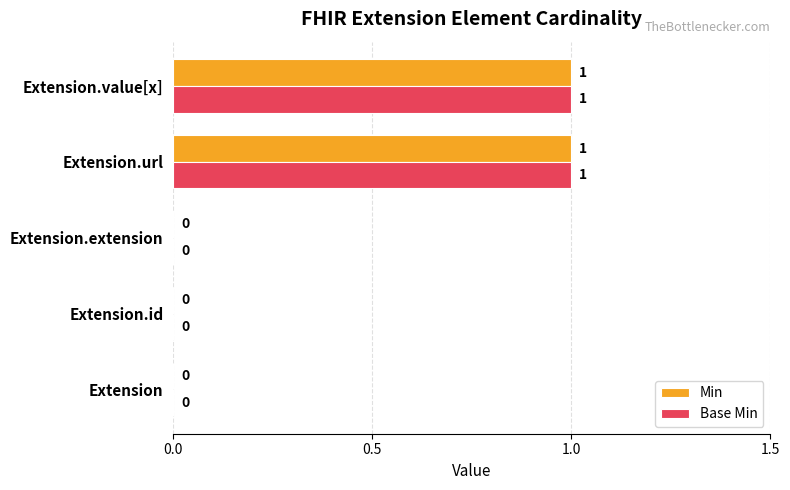

Is the value of Base Min at Extension.value[x] greater than the value of Min at Extension?

Yes